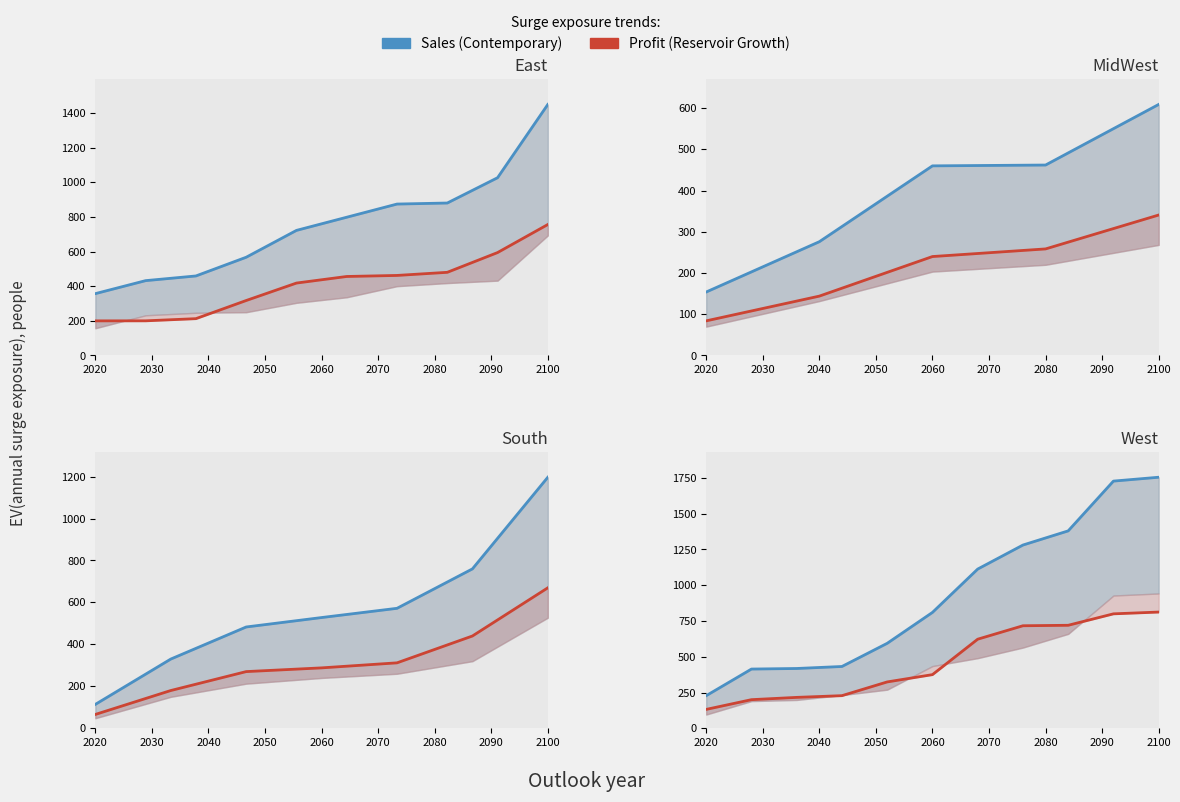

What is the average value of the Sales series?

923.0